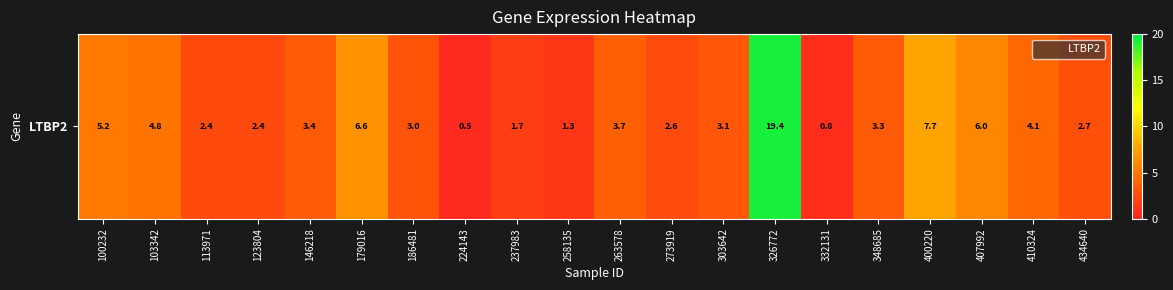

How many data points are above 3?

11